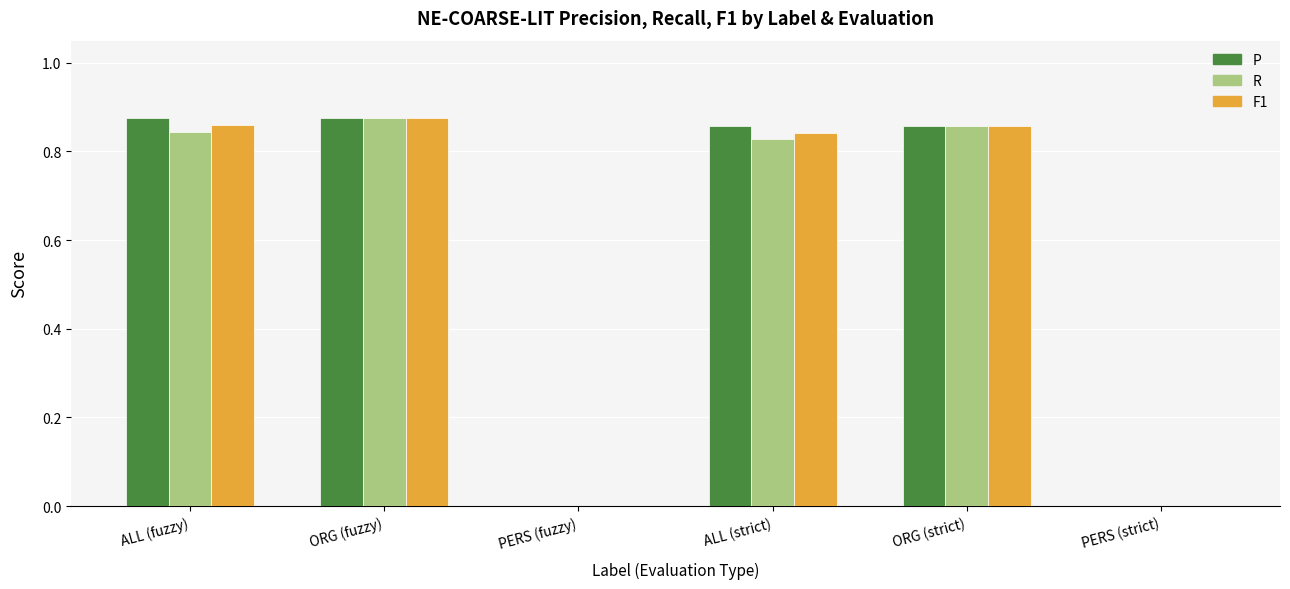

What is the sum of all F1 values?

3.4